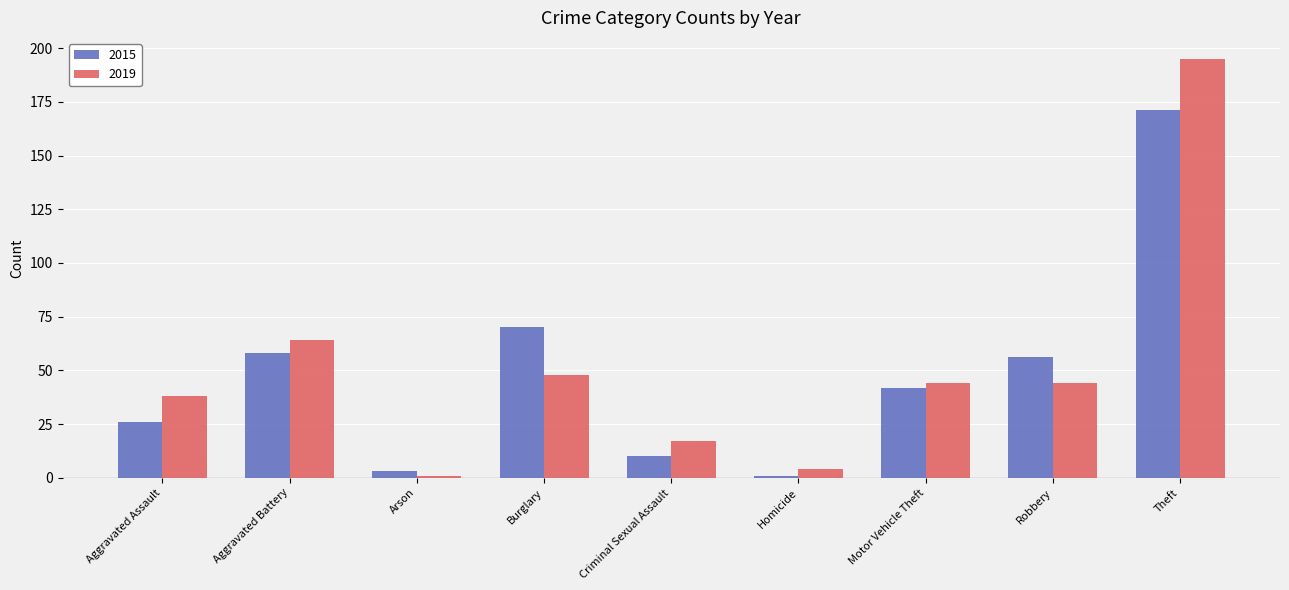

What is the difference between the maximum and second lowest values in the 2015 series?

168